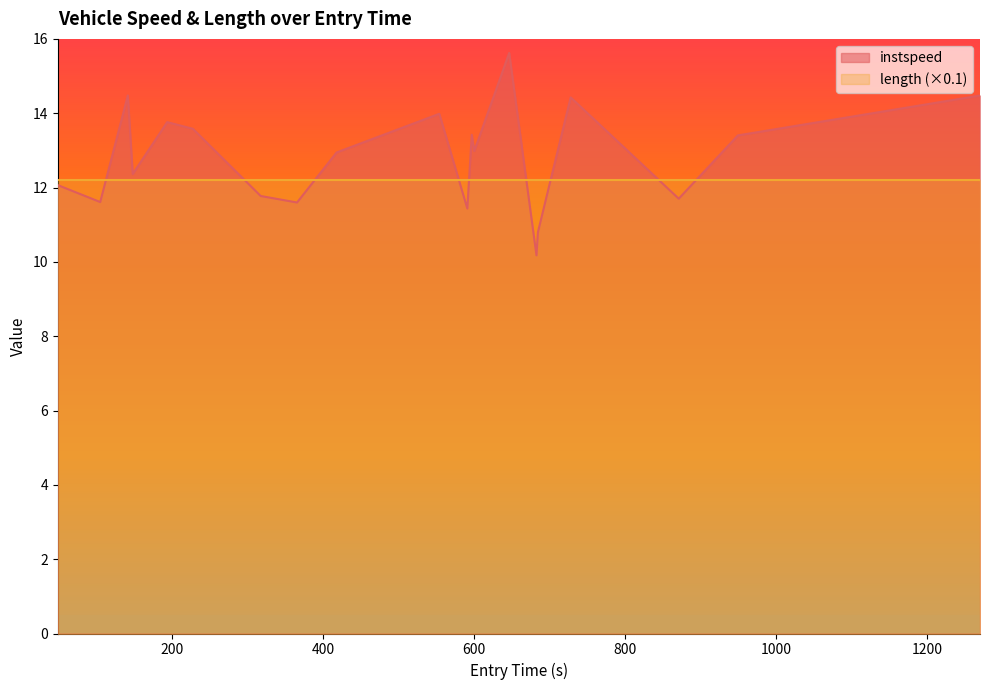

Does the chart display data point markers on the line(s)?

No